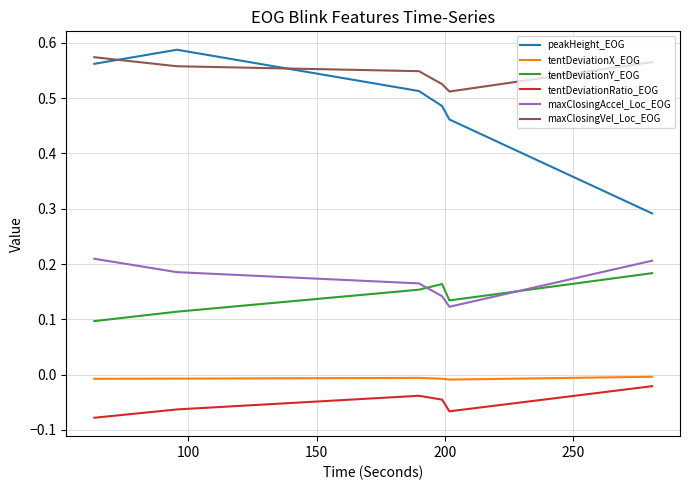

Which series has the widest spread of values?

peakHeight_EOG